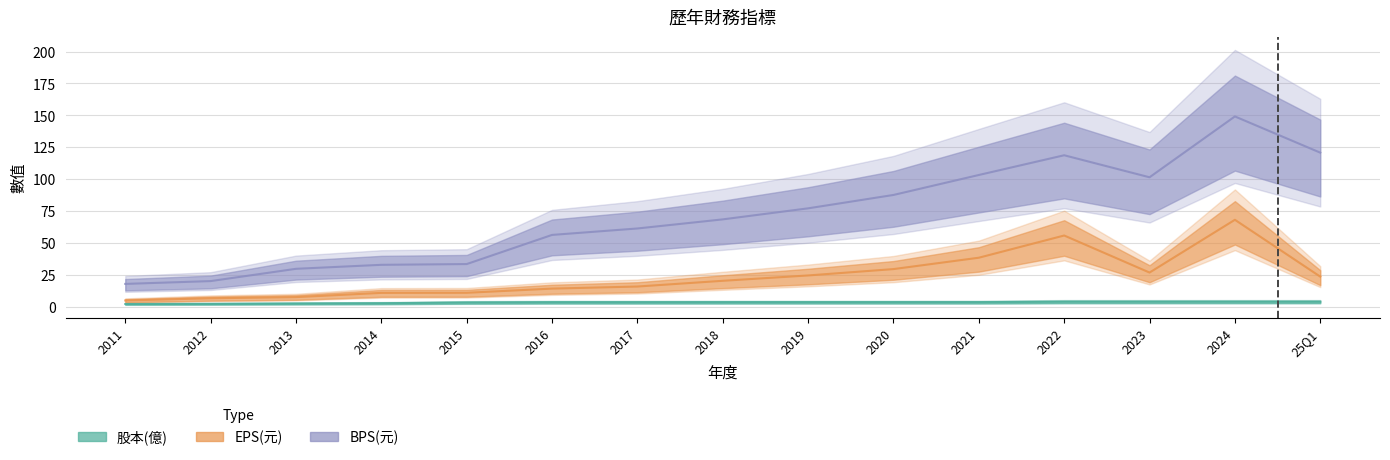

True or false: BPS(元) has more than 0 points higher than both neighbors.

True